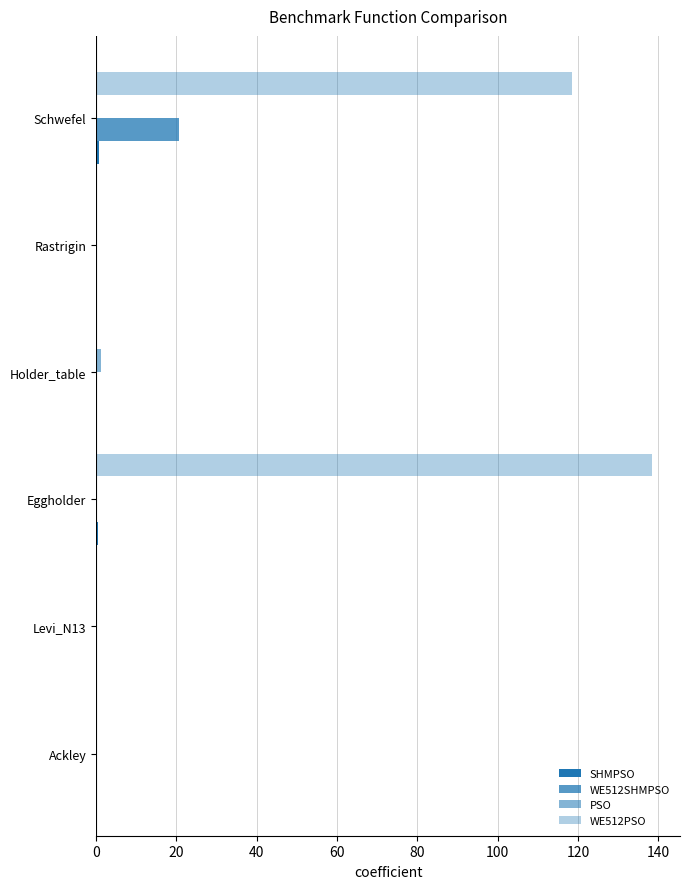

How many data points does each series have?

6